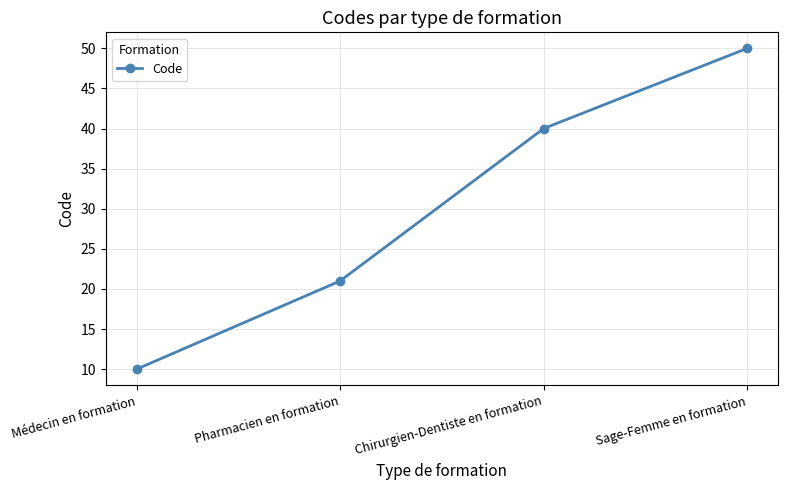

At which label is the value closest to 30?

Pharmacien en formation